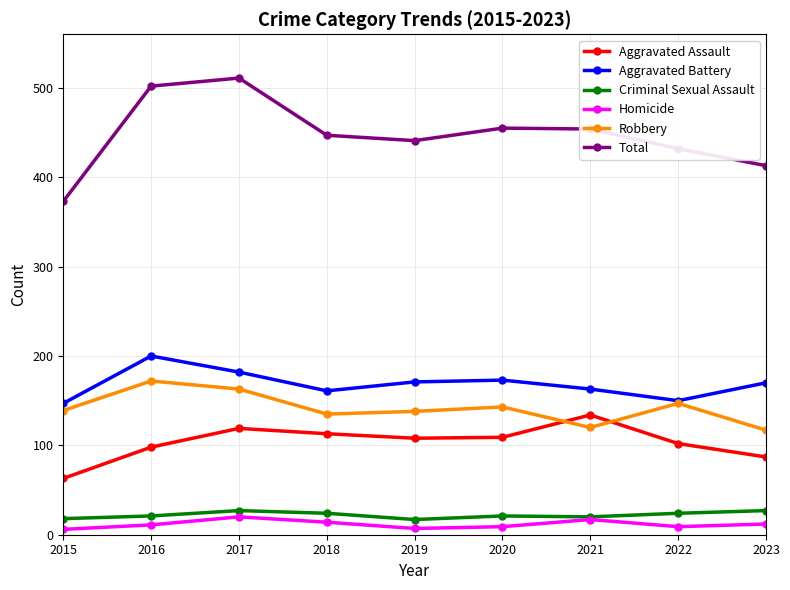

Which series changed the most between 2021 and 2023?

Aggravated Assault